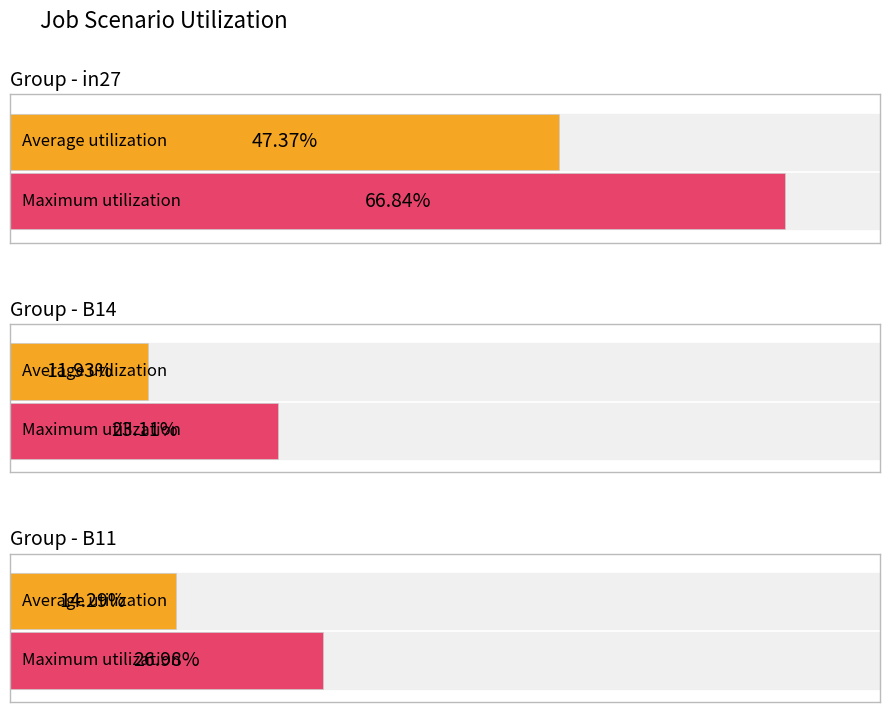

Which category has the highest value across all series?

in27